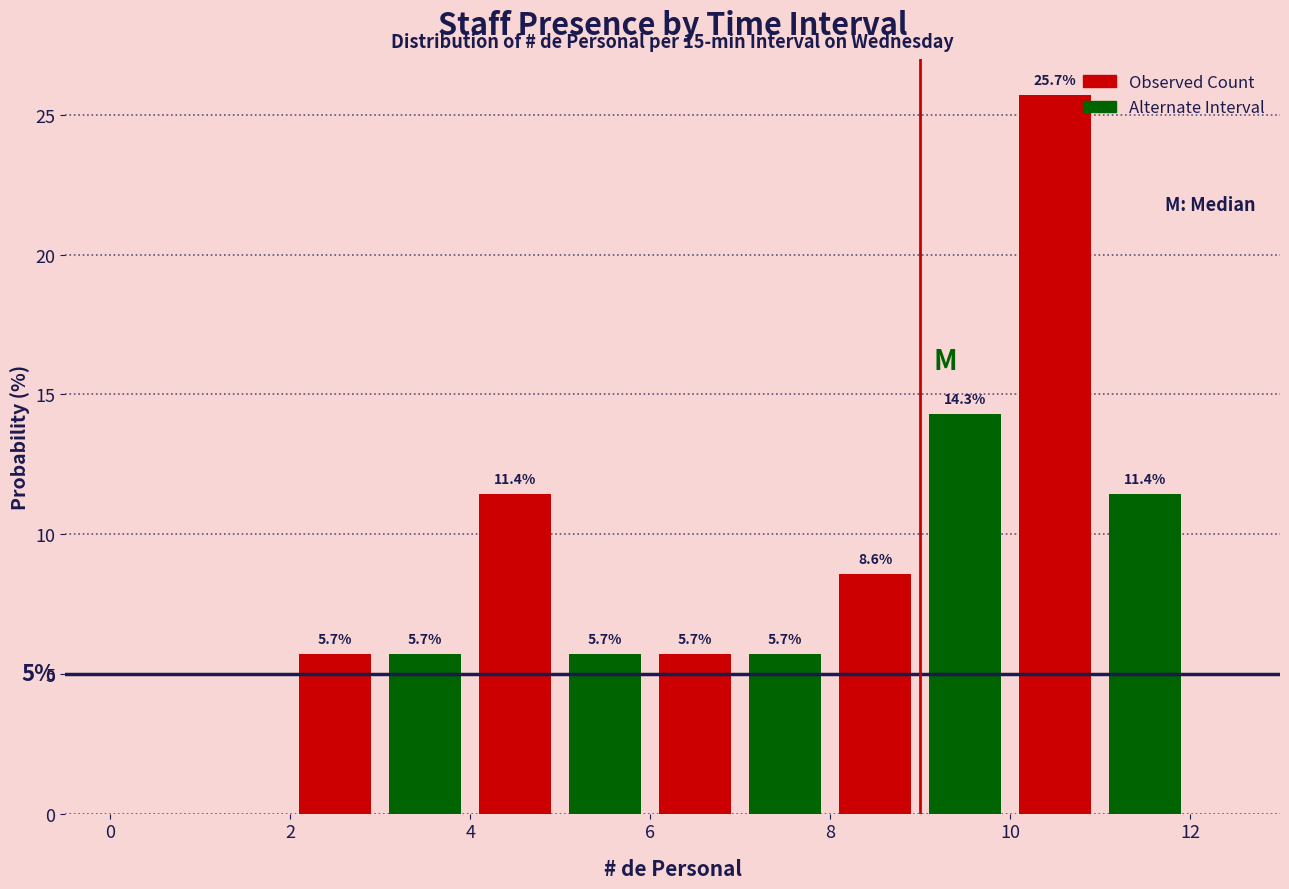

Over which range of the x-axis is the bar tallest?

10 to 11